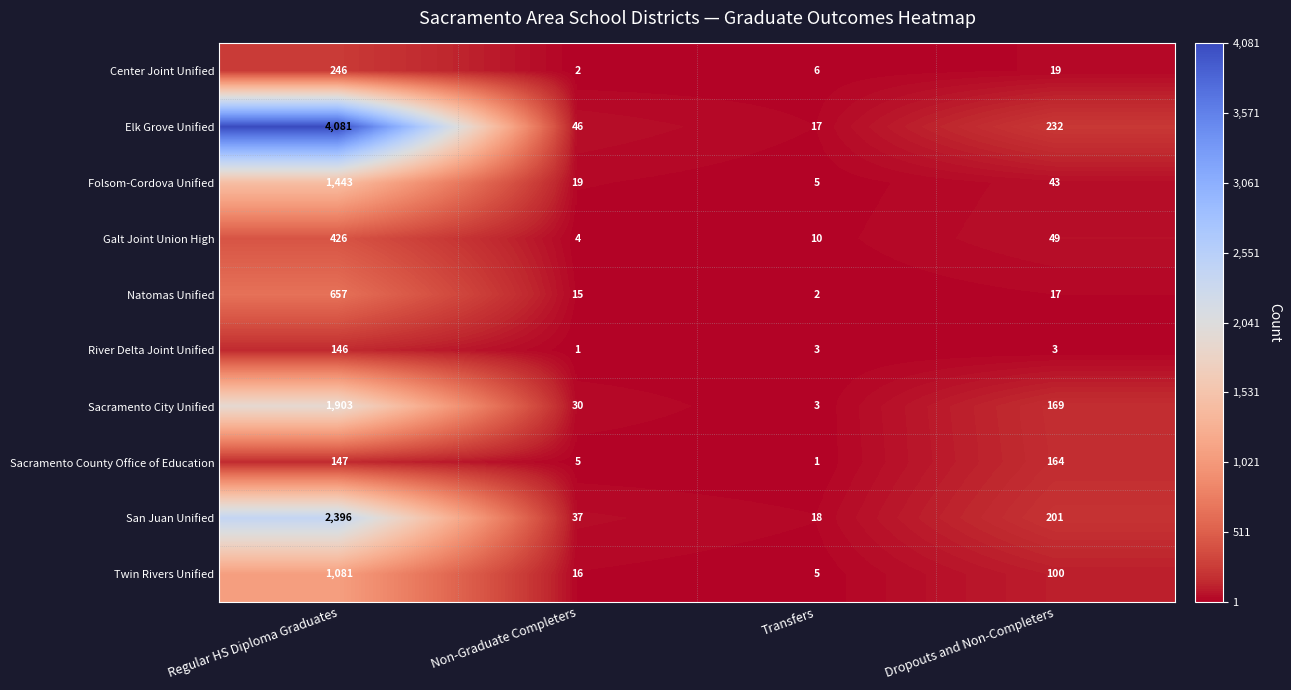

What is the spread (max minus min) of values at Regular HS Diploma Graduates?

3935